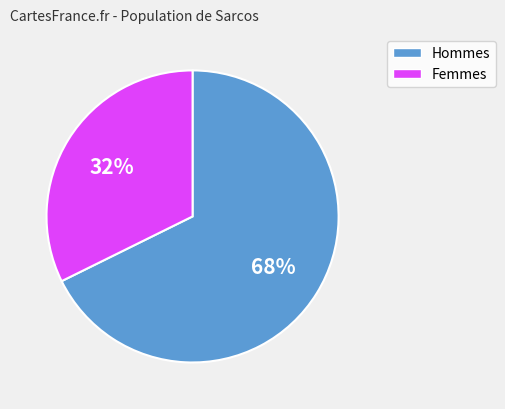

Count the number of slices in the pie.

2